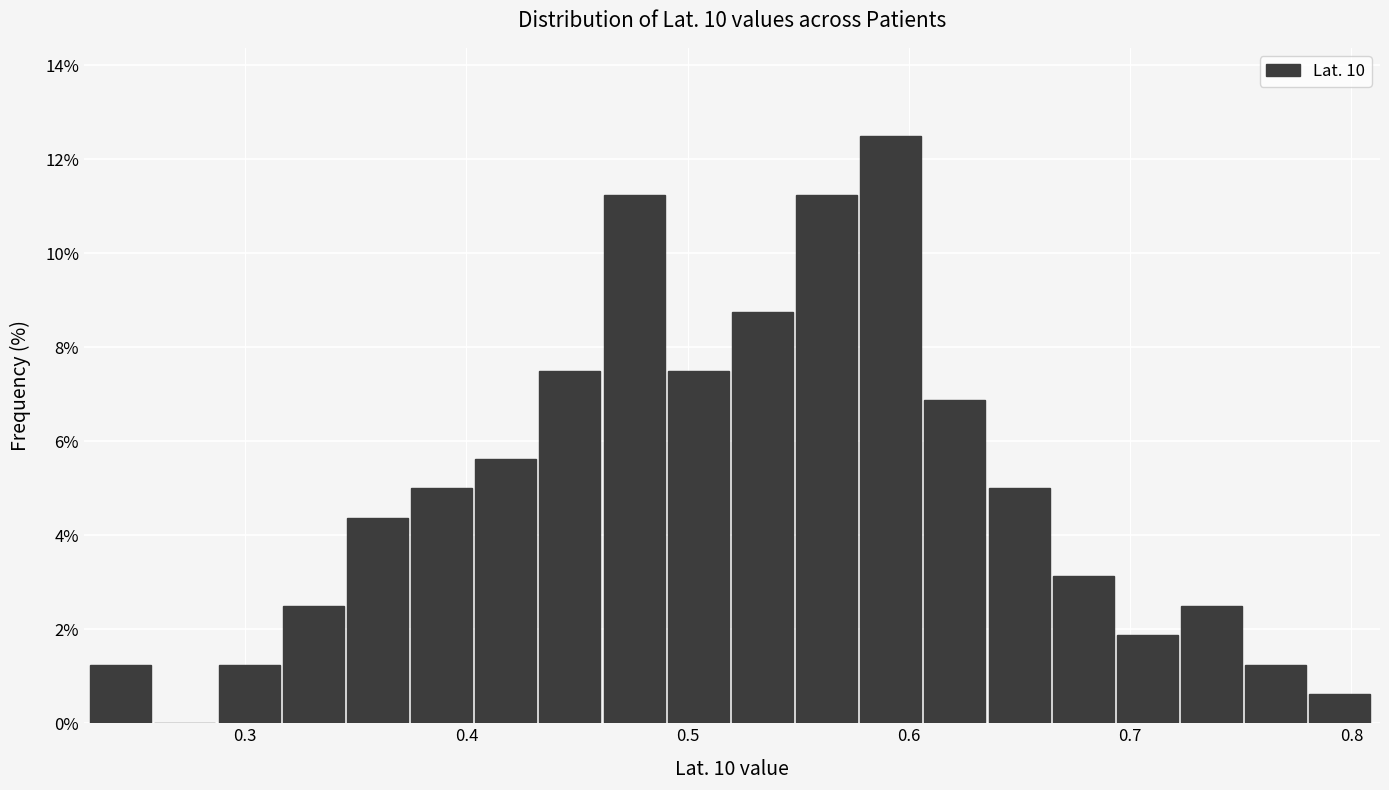

Around what value on the x-axis is the tallest bar? Give the approximate position of its centre, as read against the axis.

0.59